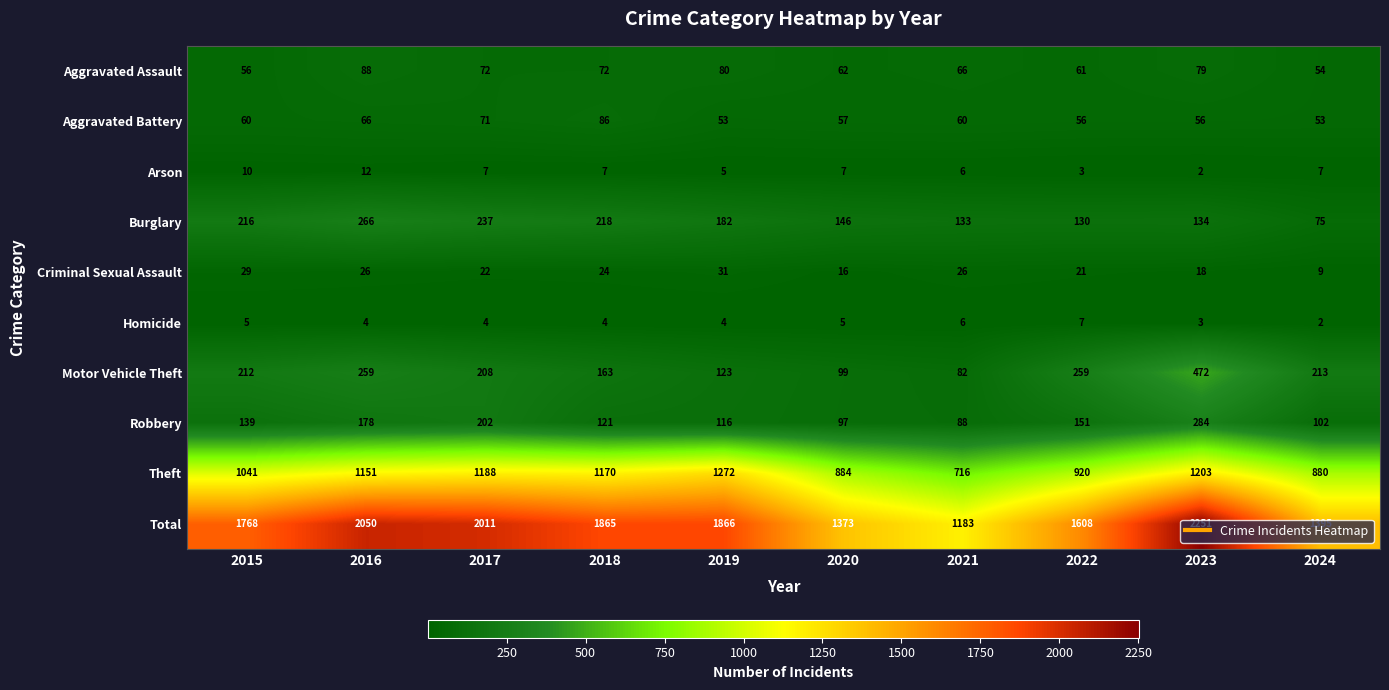

What is the highest value of the Criminal Sexual Assault series?

31